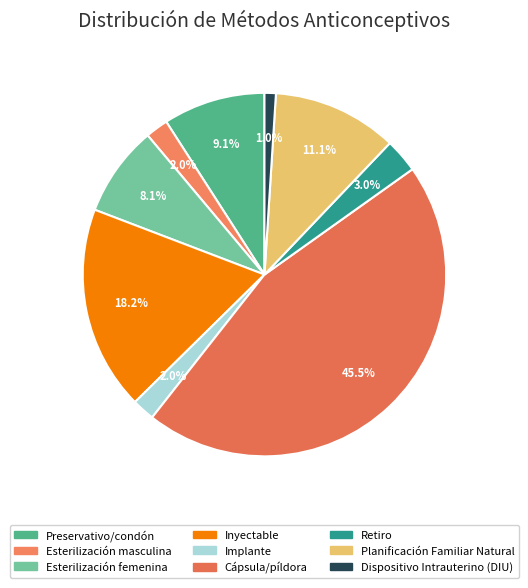

Which category has the smallest portion of the pie?

Dispositivo Intrauterino (DIU)